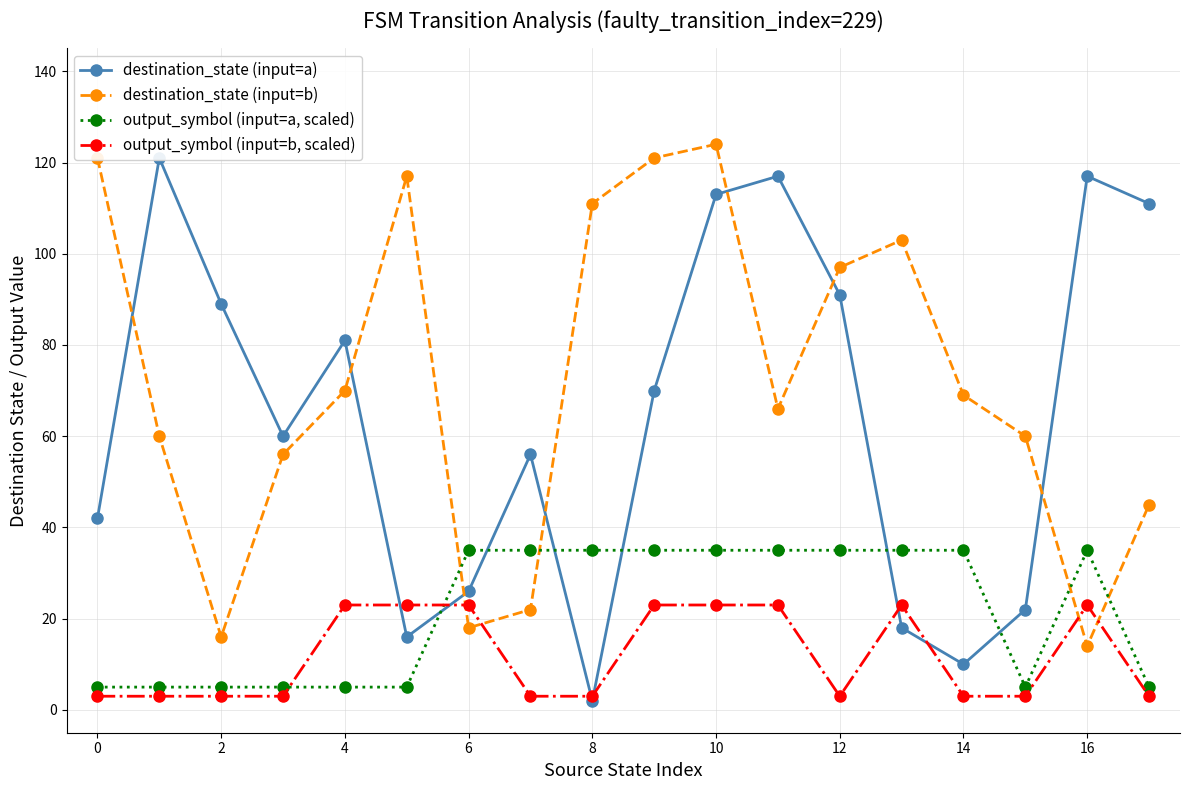

At 13, list the series in order from smallest to largest.

destination_state (input=a), output_symbol (input=b, scaled), output_symbol (input=a, scaled), destination_state (input=b)